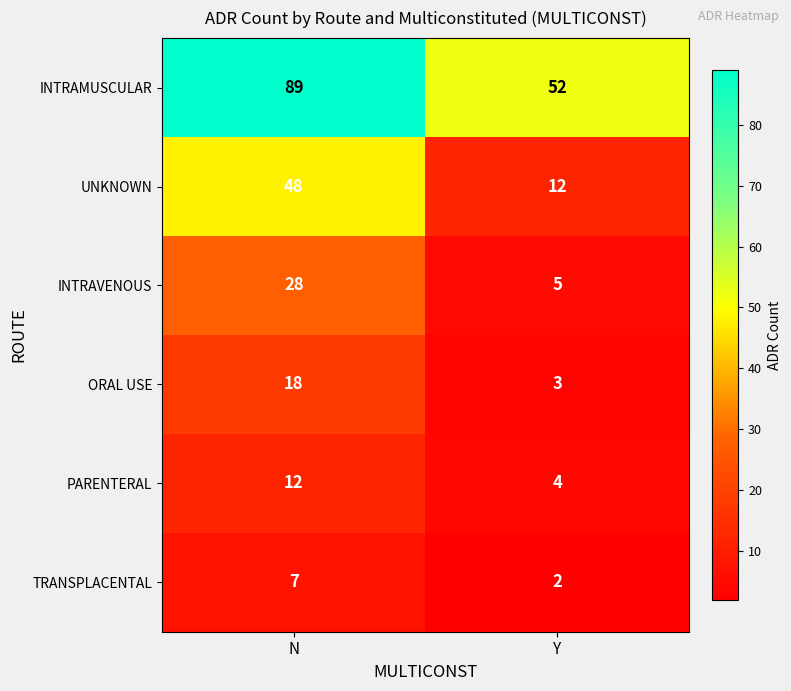

Reading left to right, extract all data points from this chart.

INTRAMUSCULAR: 89	52
UNKNOWN: 48	12
INTRAVENOUS: 28	5
ORAL USE: 18	3
PARENTERAL: 12	4
TRANSPLACENTAL: 7	2